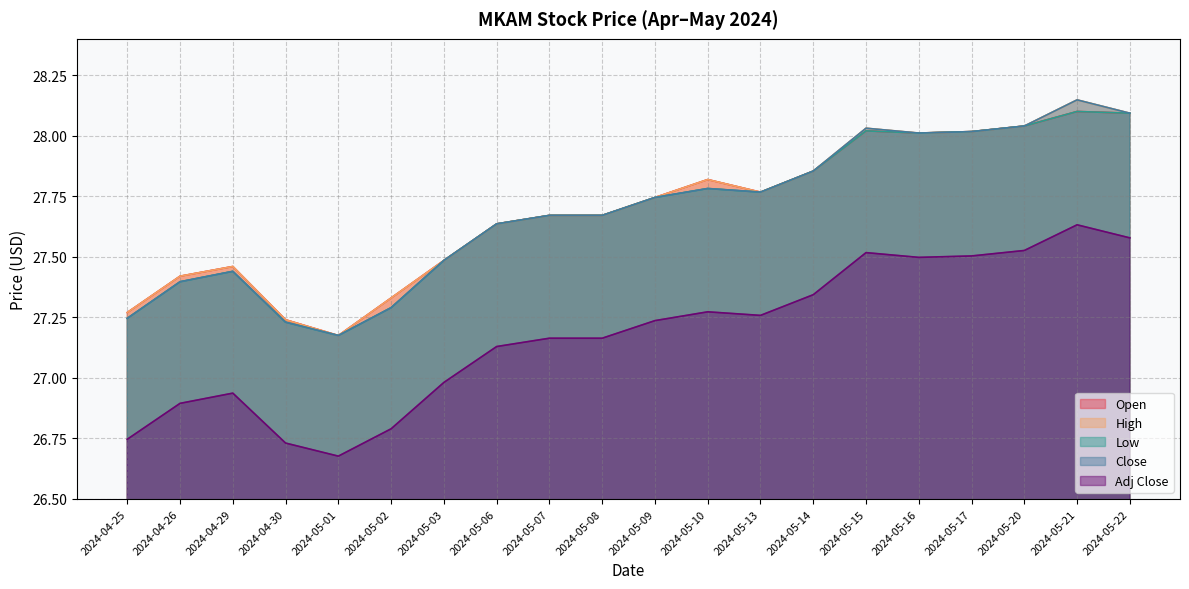

Where is Low nearest to the value 27?

2024-05-01